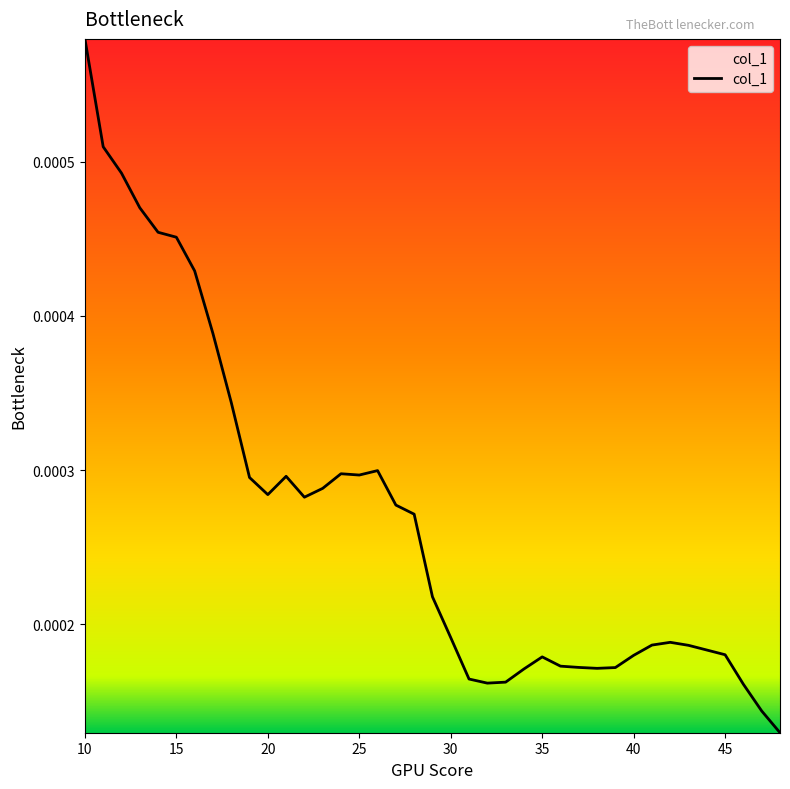

How many values are between 0 and 1?

39